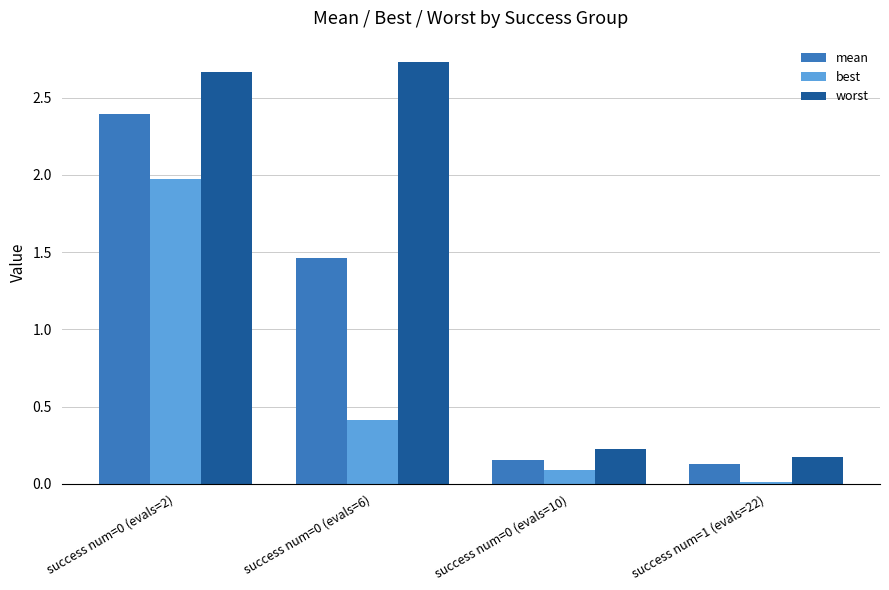

Which series has the largest total across all categories?

worst